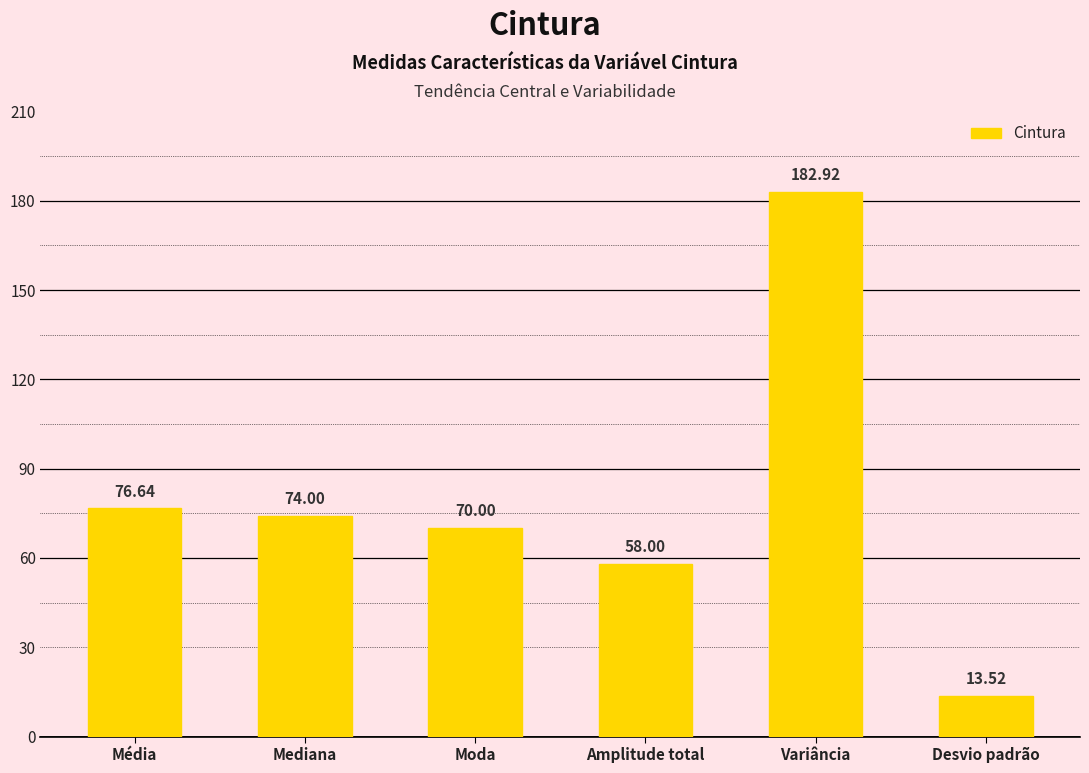

What is the sum of the values at Amplitude total and Mediana?

132.0